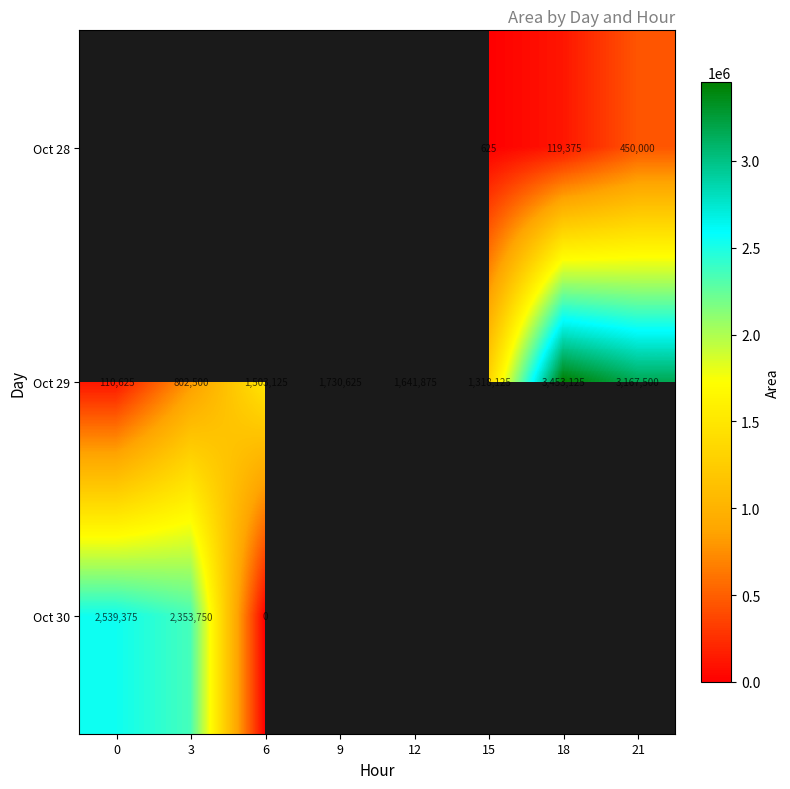

List the labels in order of Oct 29 value, smallest first.

0, 3, 15, 6, 12, 9, 21, 18